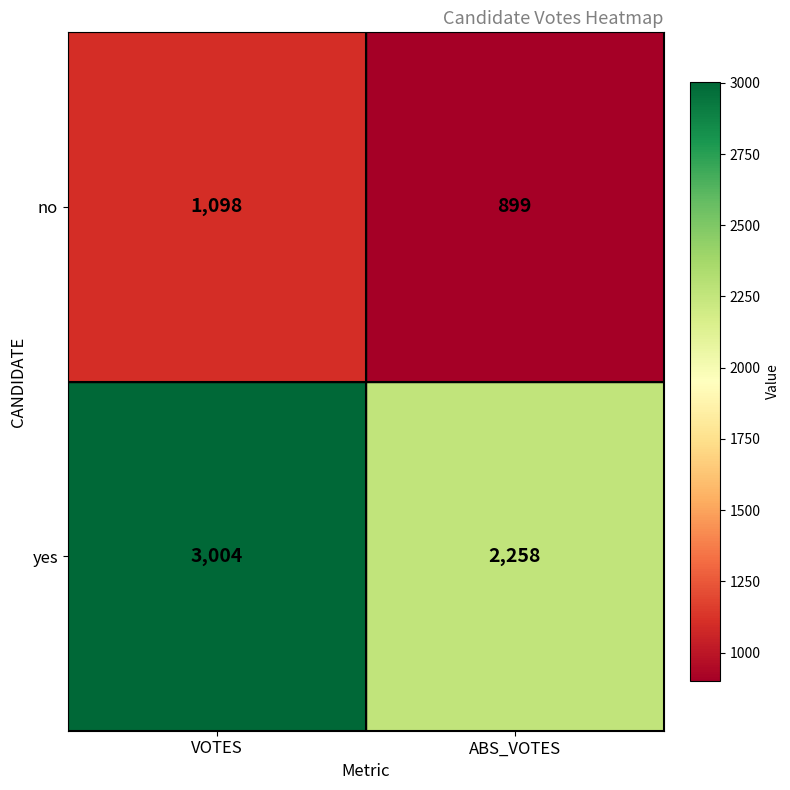

What is the difference between the maximum and minimum values in the no series?

199